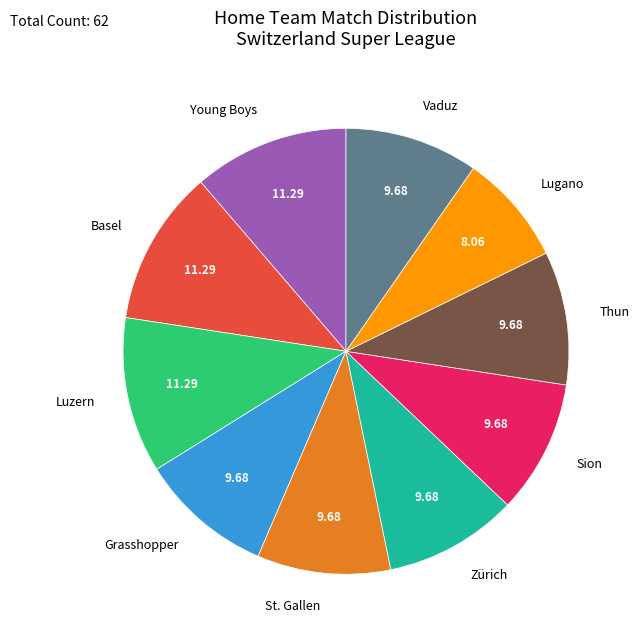

What is the smallest slice in the pie chart?

Lugano